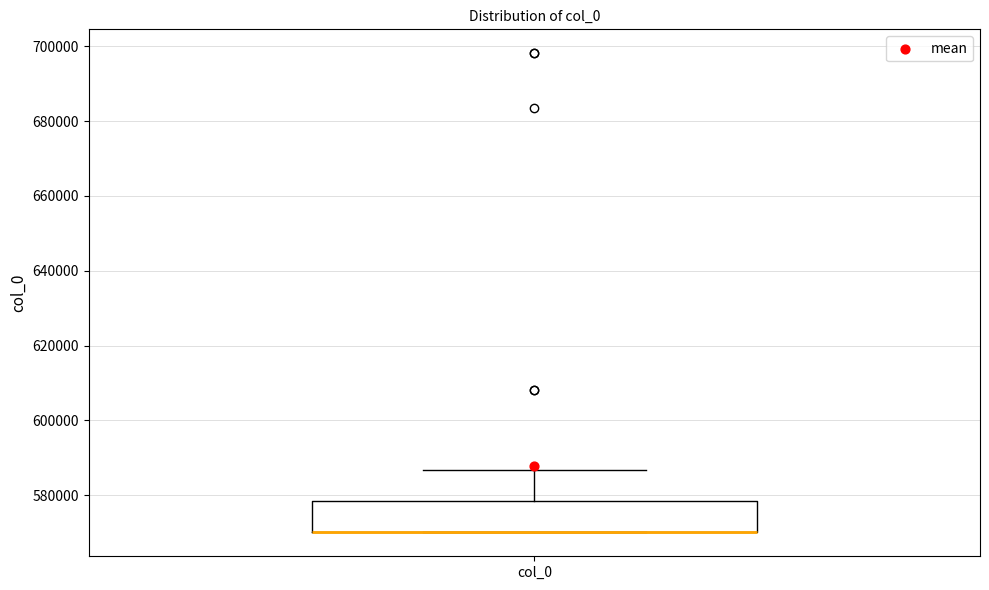

Where is the lower edge of the box for col_0 on the y-axis? The values are not printed on the chart, so give them approximately, as read against the axis.

570000